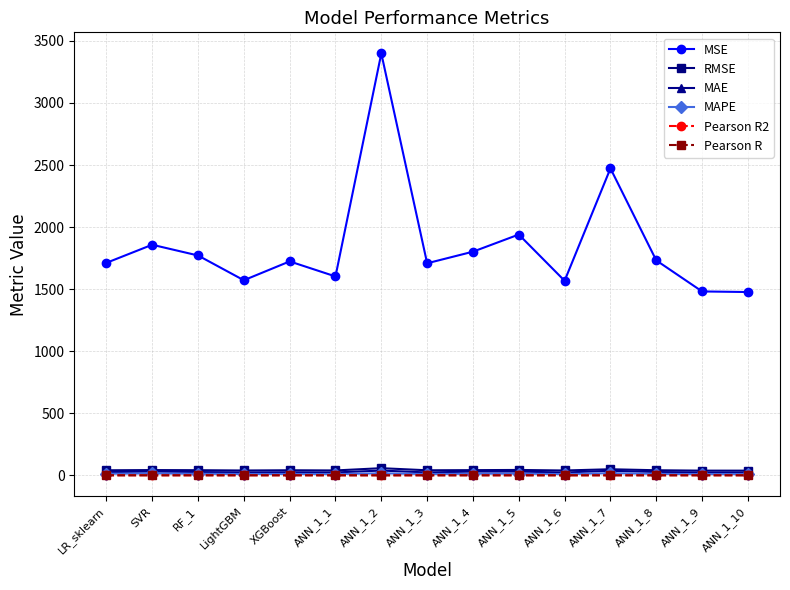

Which series changed the most between ANN_1_4 and ANN_1_7?

MSE